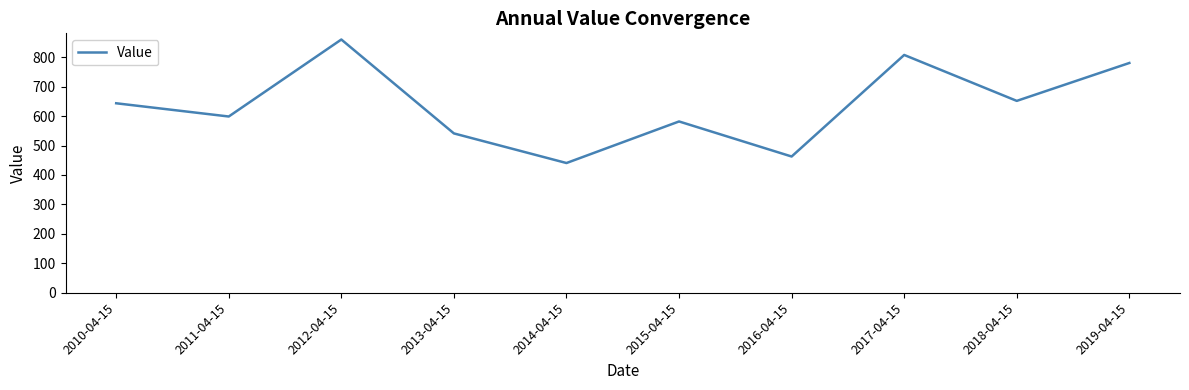

What position from the left is 2016-04-15?

7